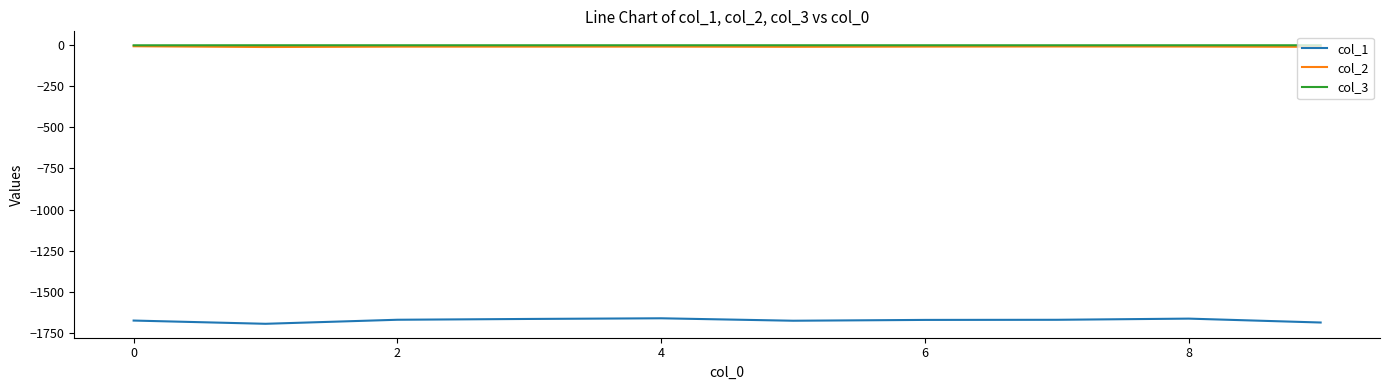

True or false: col_2 has more than 0 interior local peaks.

True